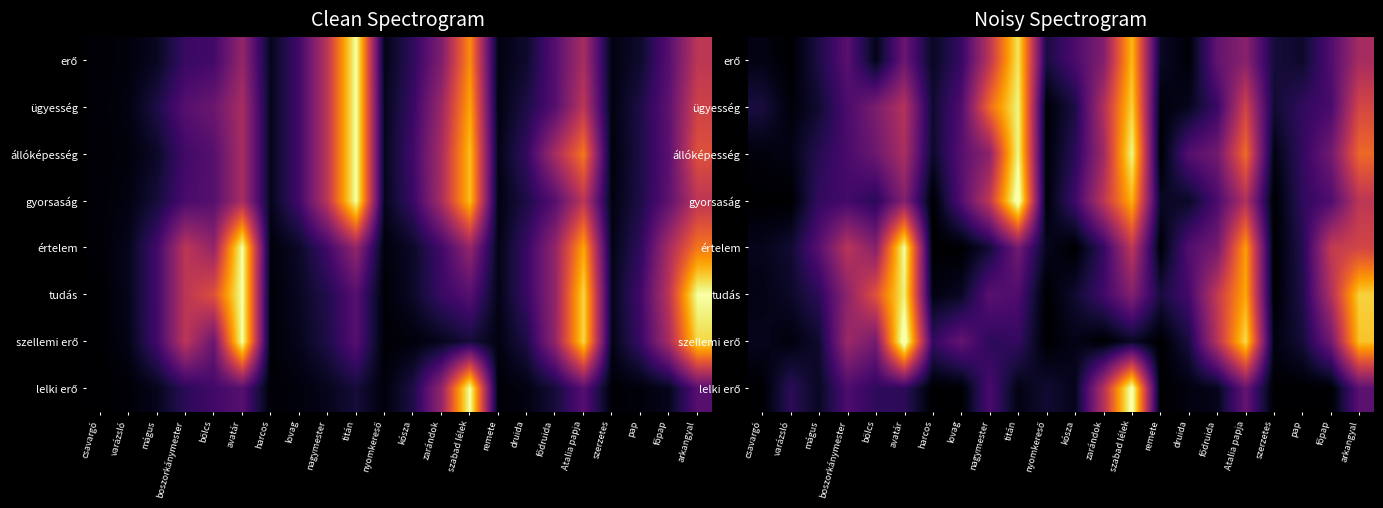

At which category is the sum across all series the highest?

szabad lélek